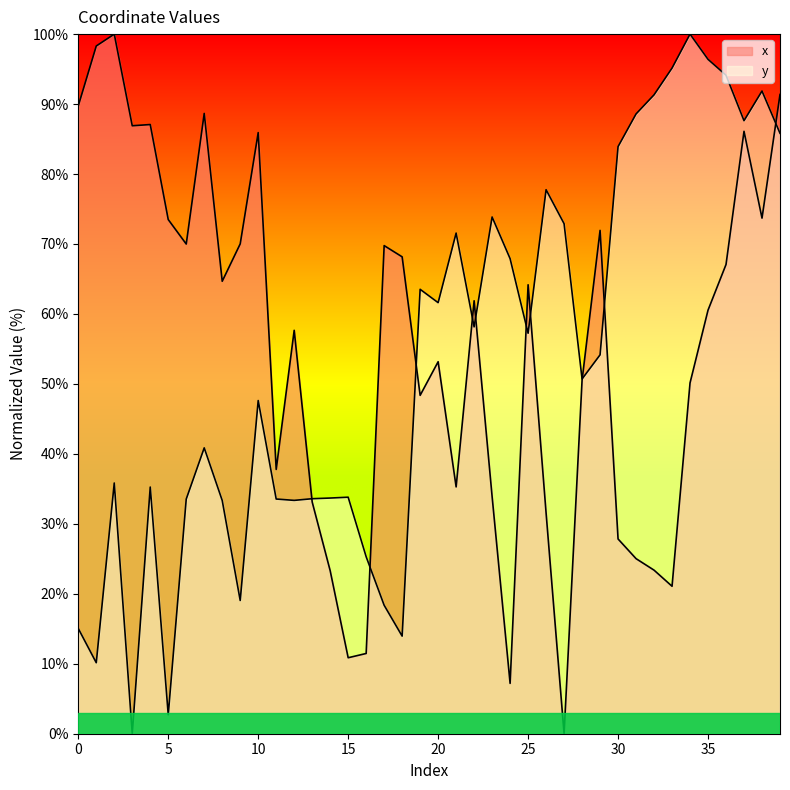

At which category does y reach its first local valley?

1